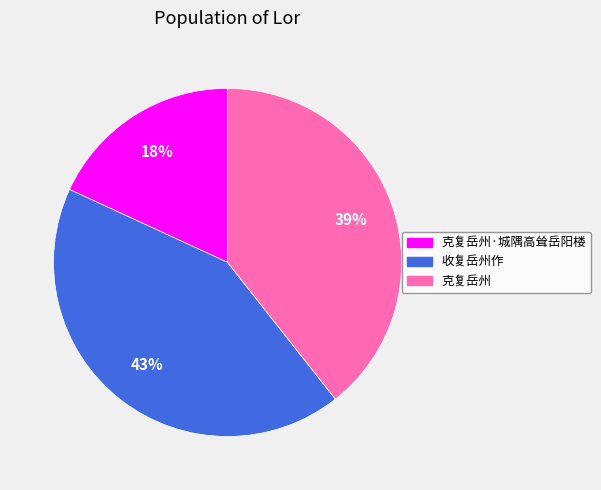

To the nearest percent, what is the average slice percentage?

33%